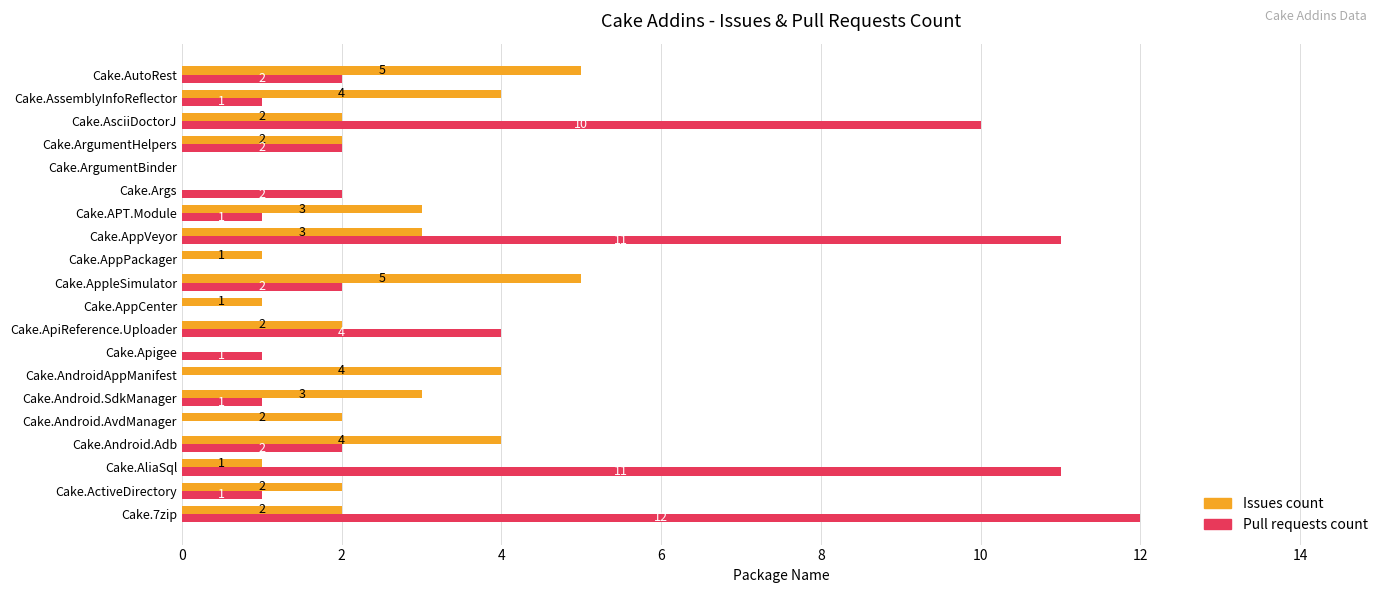

The Pull requests count series shows 0 at Cake.APT.Module. True or false?

False